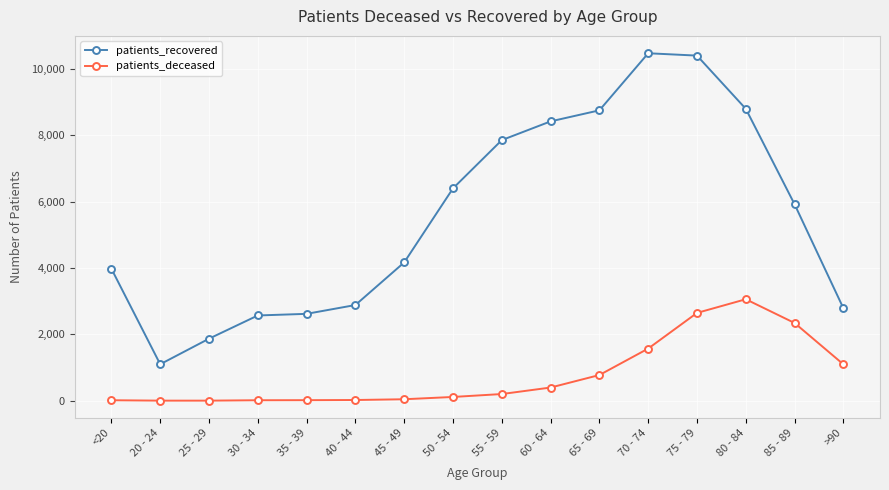

What are all the series names shown in the legend?

patients_recovered, patients_deceased